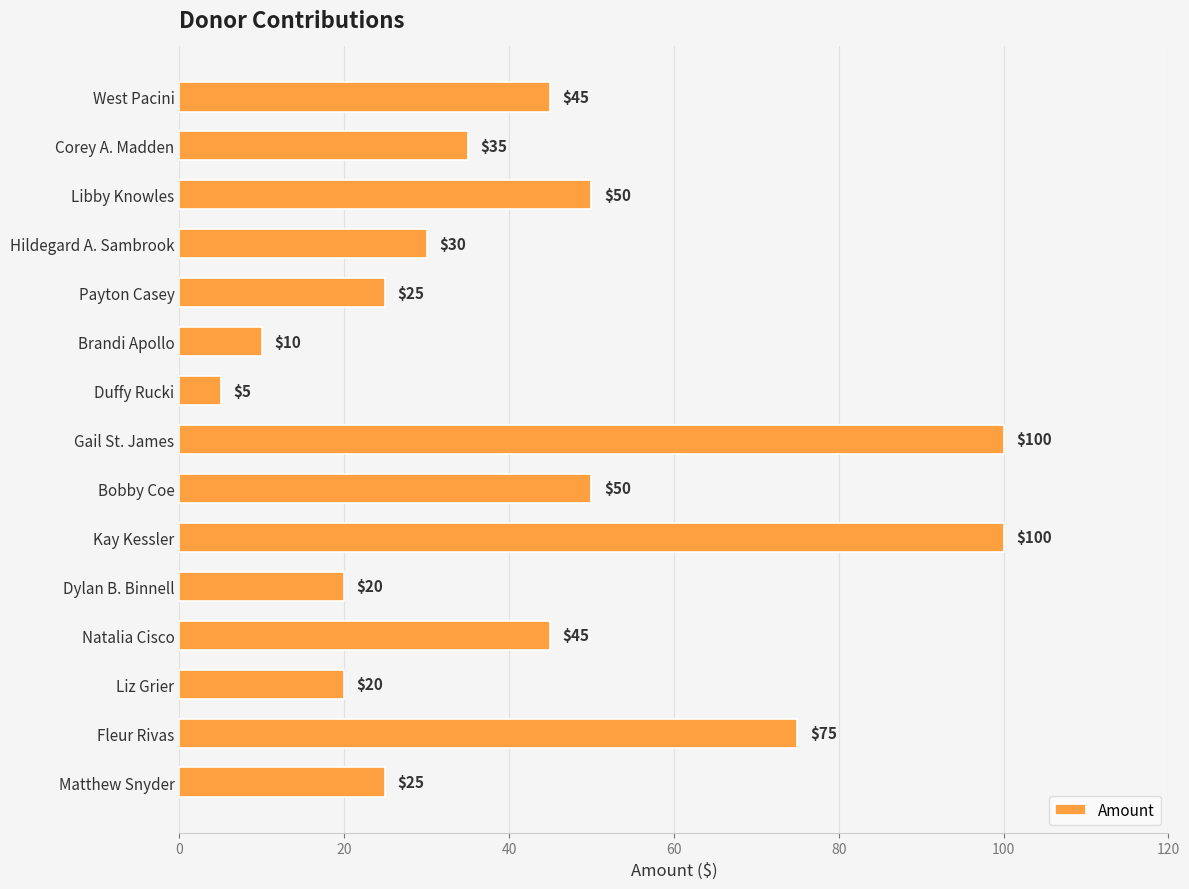

Are the bars horizontal?

Yes